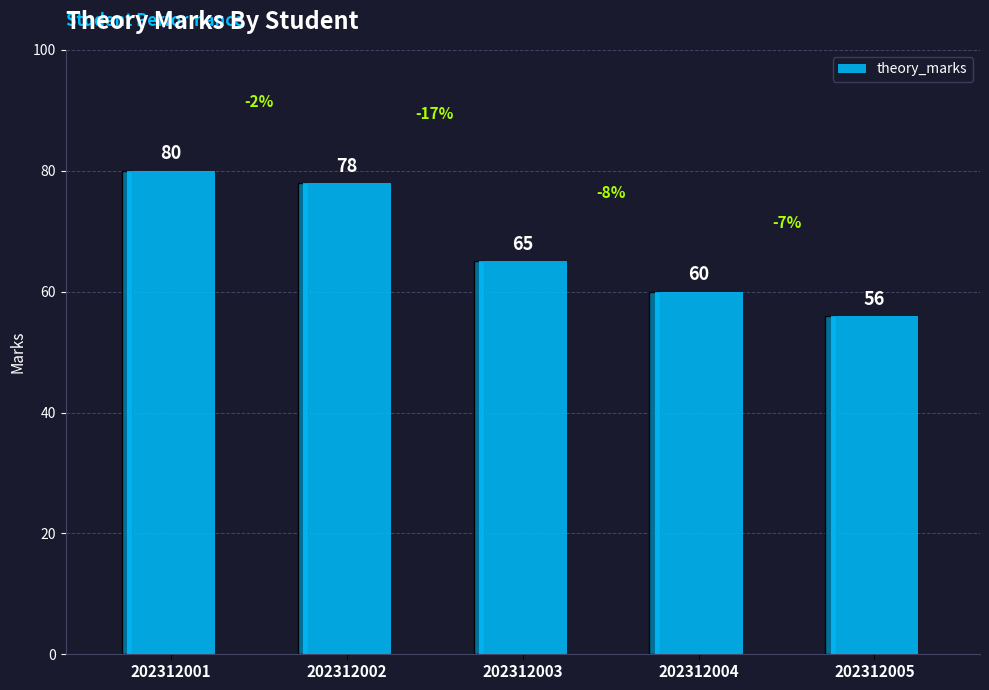

What is the approximate value at 202312005, to the nearest 5?

55